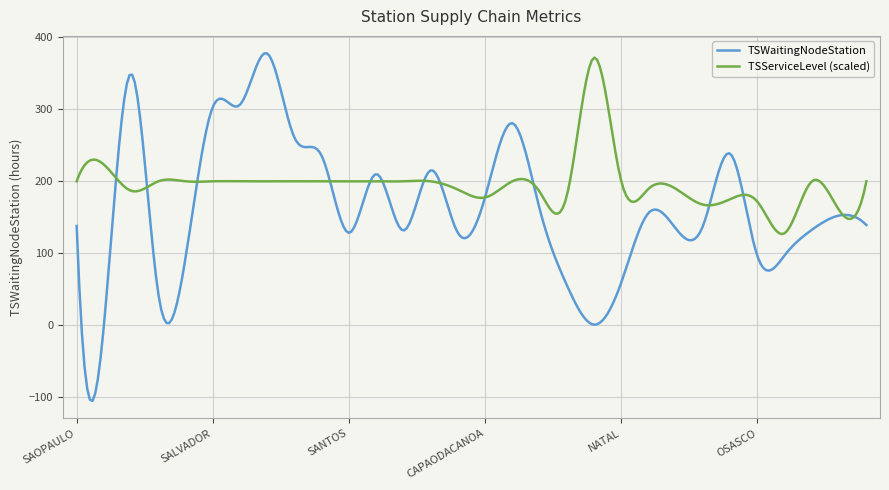

Which series has the widest spread of values?

TSWaitingNodeStation